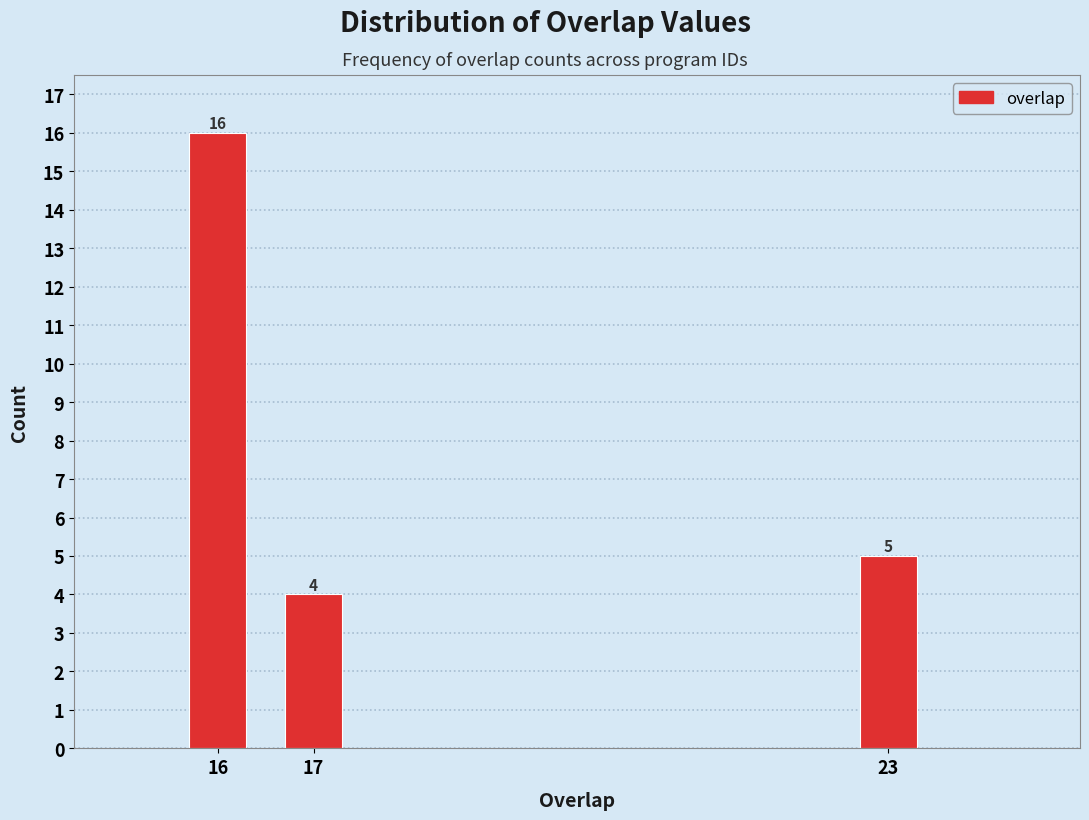

Reading right to left, transcribe all the data shown in this chart.

5	4	16